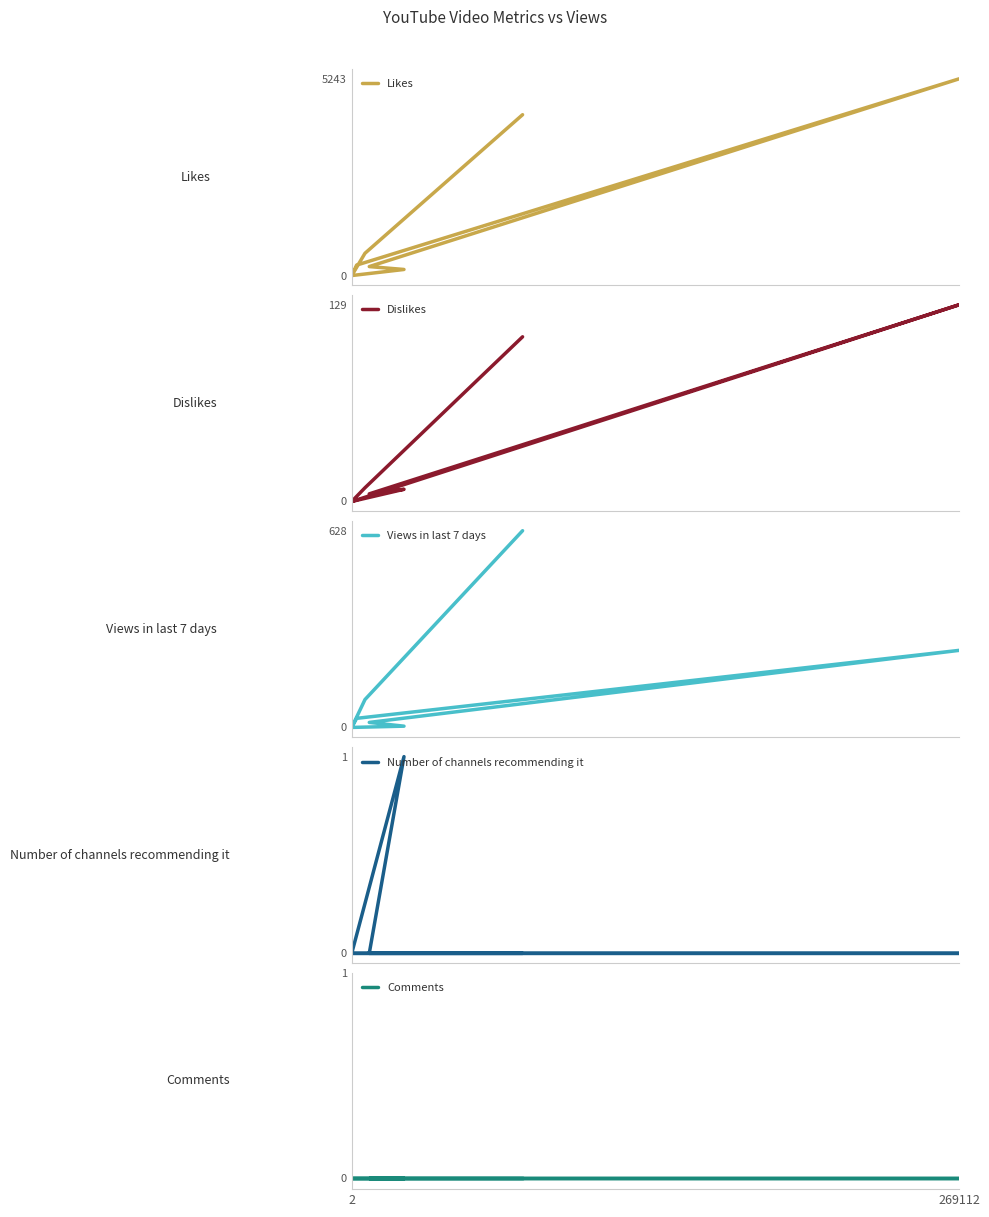

True or false: Likes and Dislikes cross at least once.

False